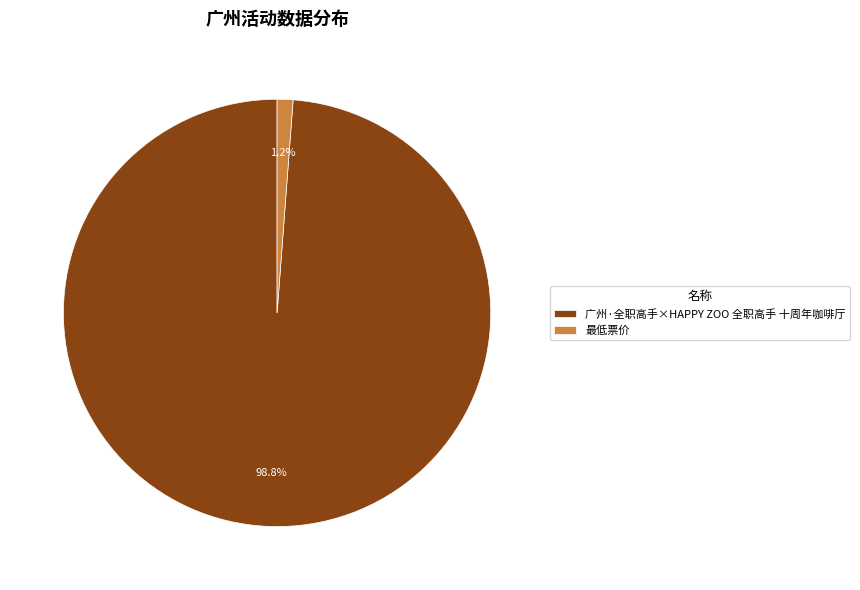

To the nearest percent, what is the difference between the 最低票价 and 广州·全职高手×HAPPY ZOO 全职高手 十周年咖啡厅 slice percentages?

98%